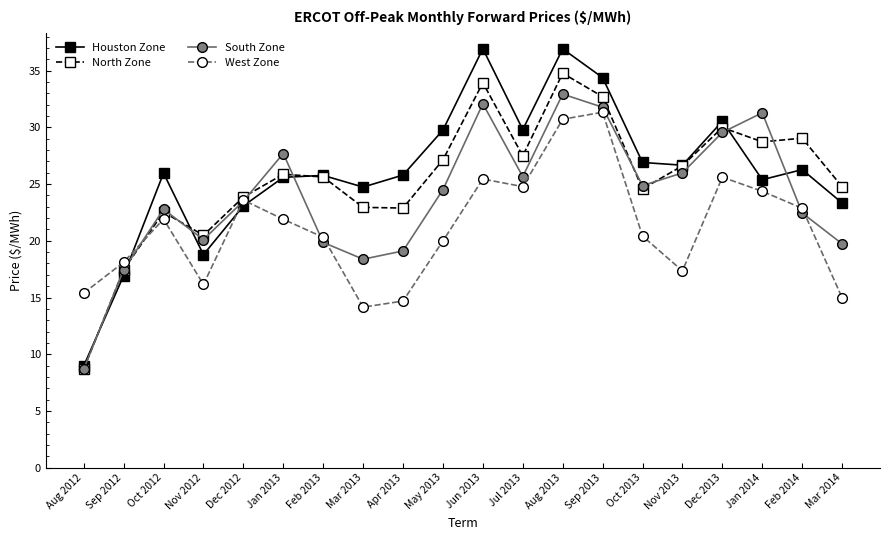

True or false: North Zone has a value of 50.6 at Sep 2013.

False